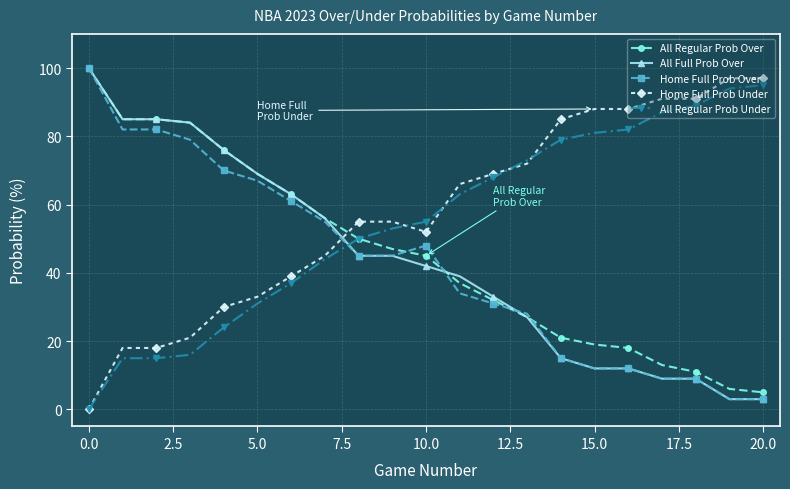

After their last crossing, which series has the higher values: Home Full Prob Under or Home Full Prob Over?

Home Full Prob Under